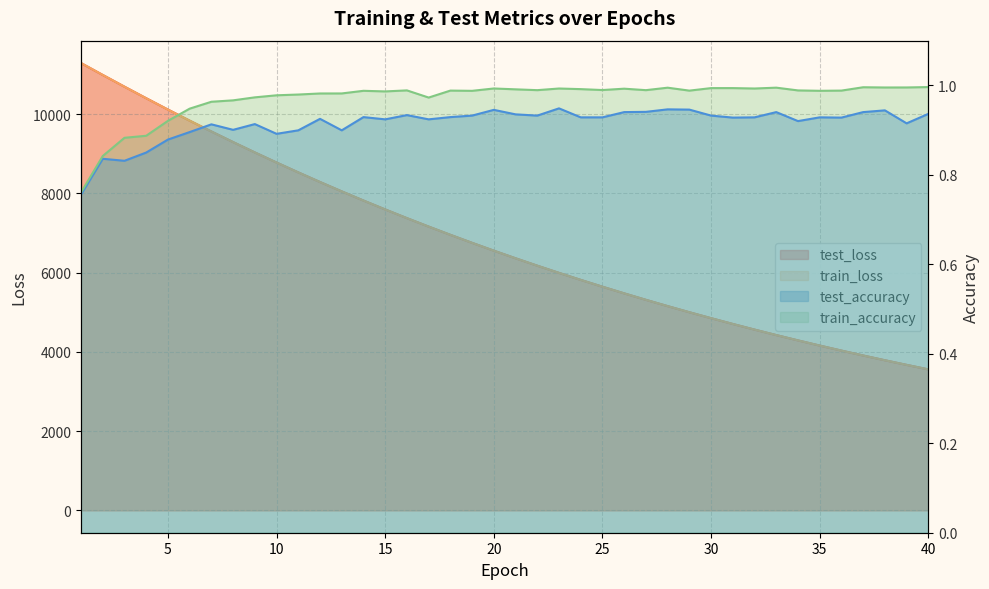

Which series has the largest total across all categories?

test_loss